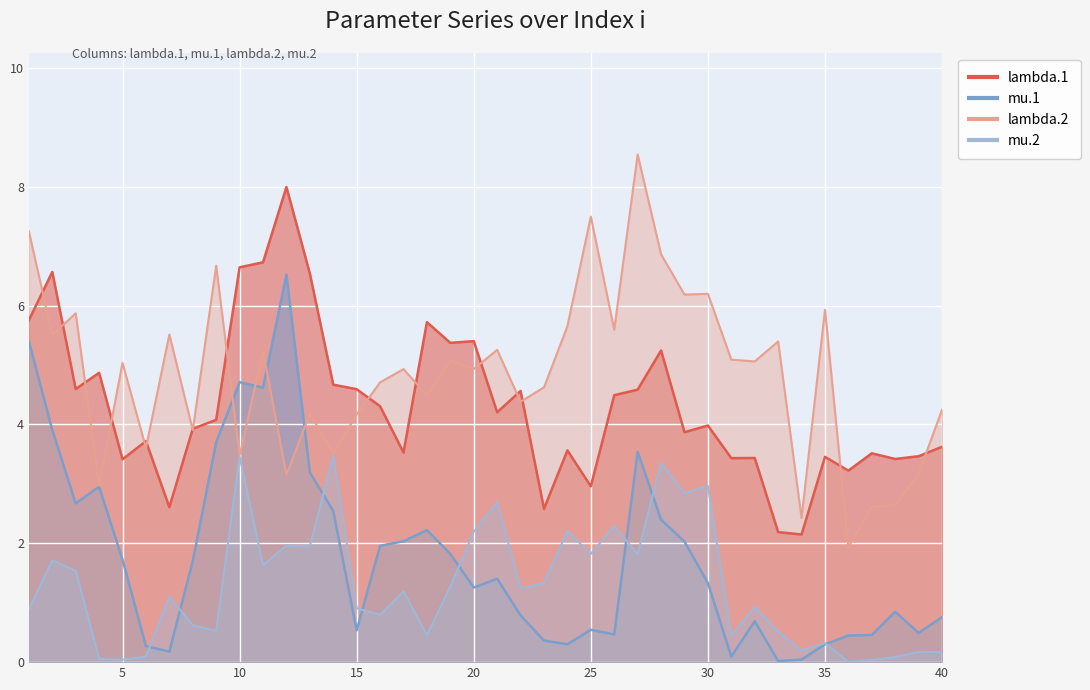

At how many categories does at least one series exceed 1?

40